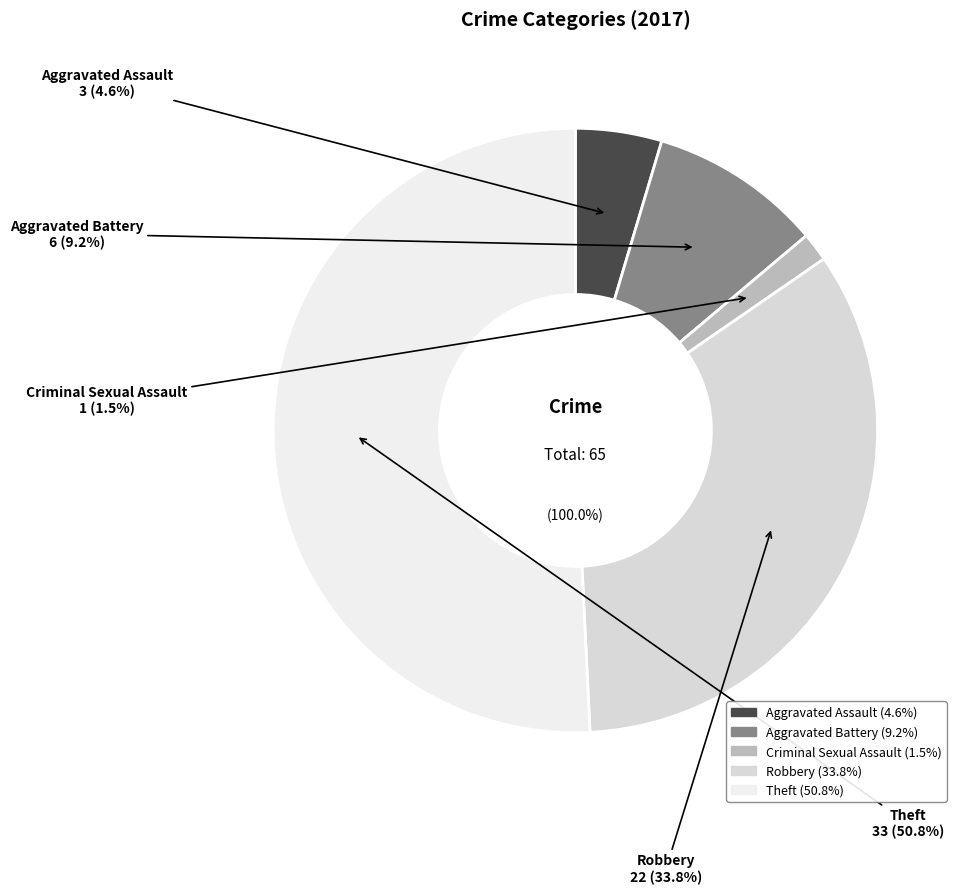

To the nearest percent, what is the difference between the Aggravated Battery and Robbery slice percentages?

25%